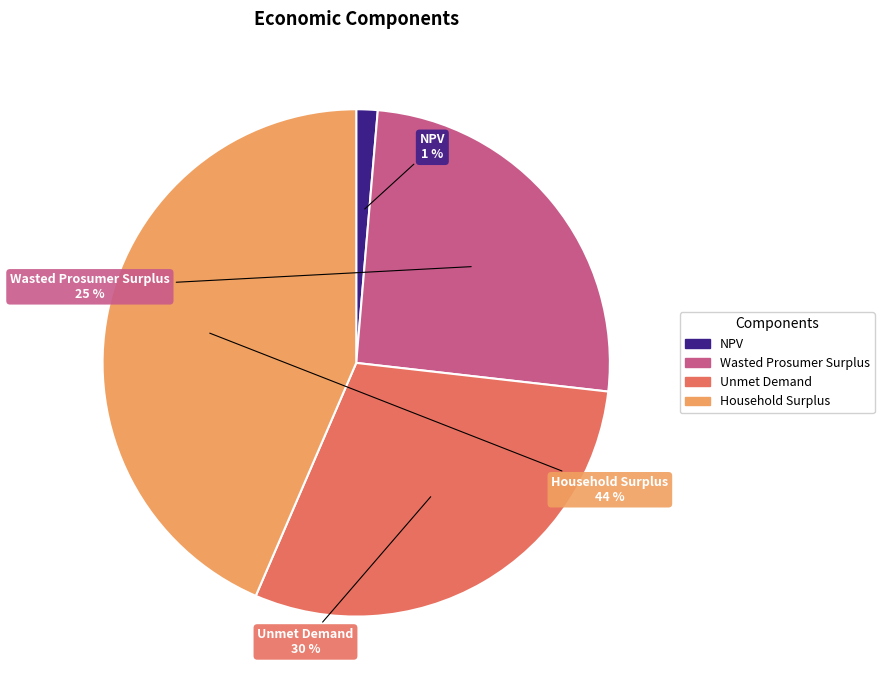

How many segments does this pie chart have?

4